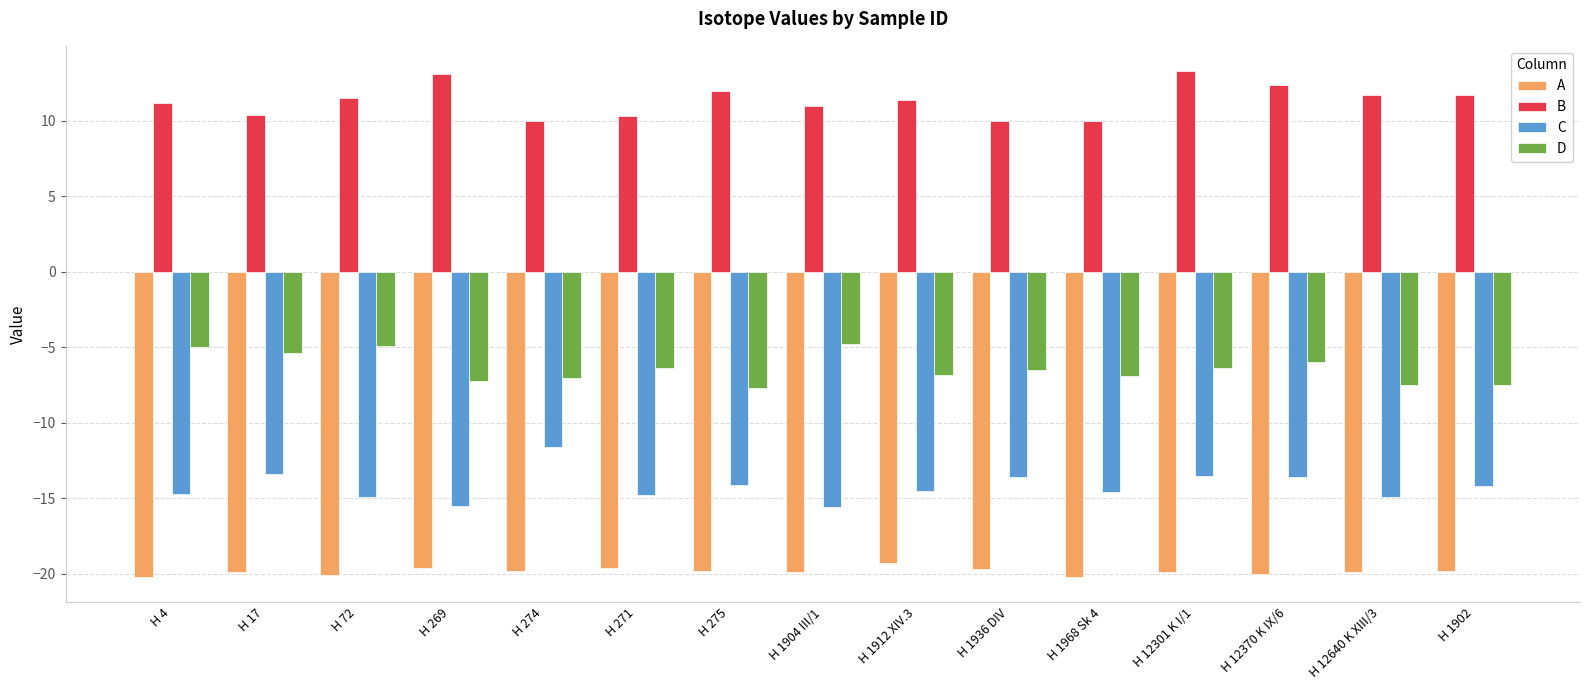

What are all the series names shown in the legend?

A, B, C, D